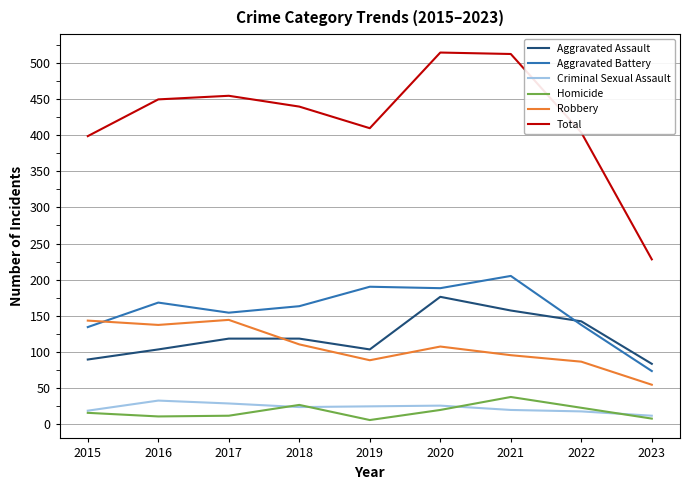

Which series changed the most between 2019 and 2021?

Total